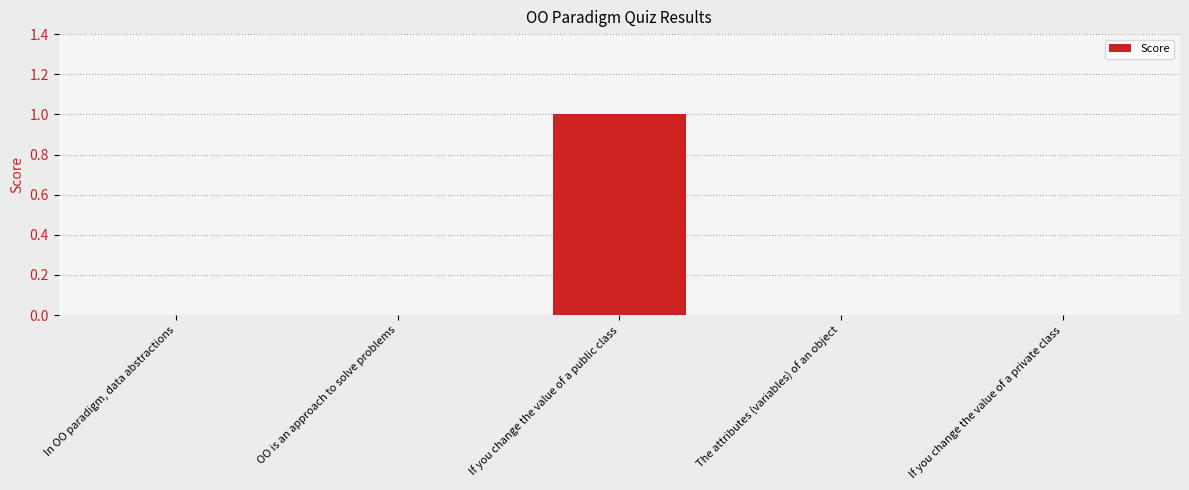

The chart shows a value of 1 at If you change the value of a public class. True or false?

True